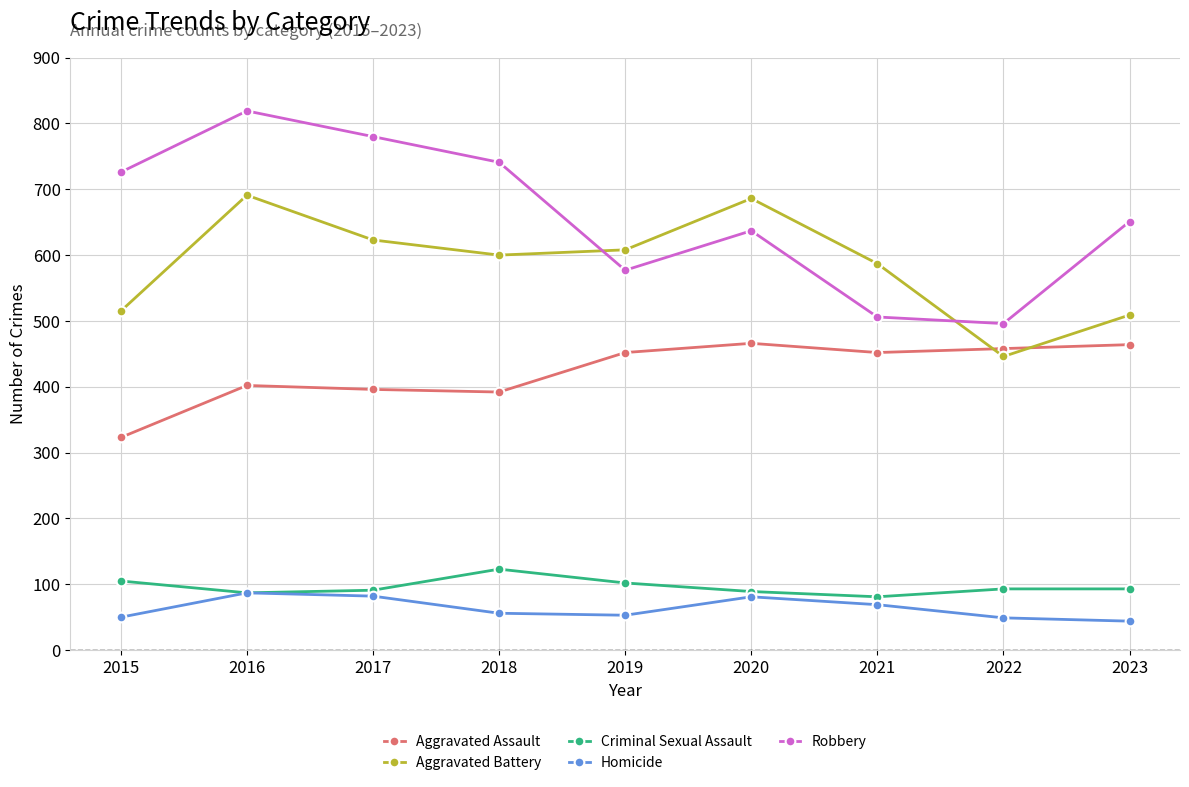

How many data points in Aggravated Assault are less than 452?

4